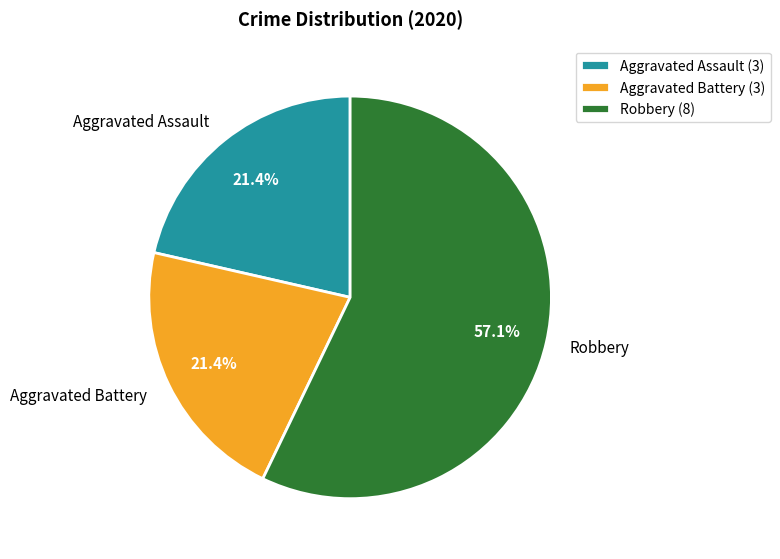

What is the total percentage of Robbery and Aggravated Battery?

78.6%